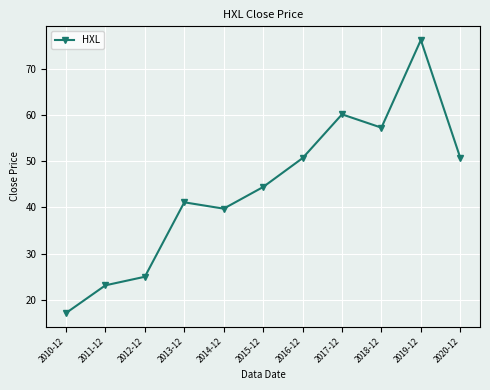

What is the label of the 7th point from the right?

2014-12